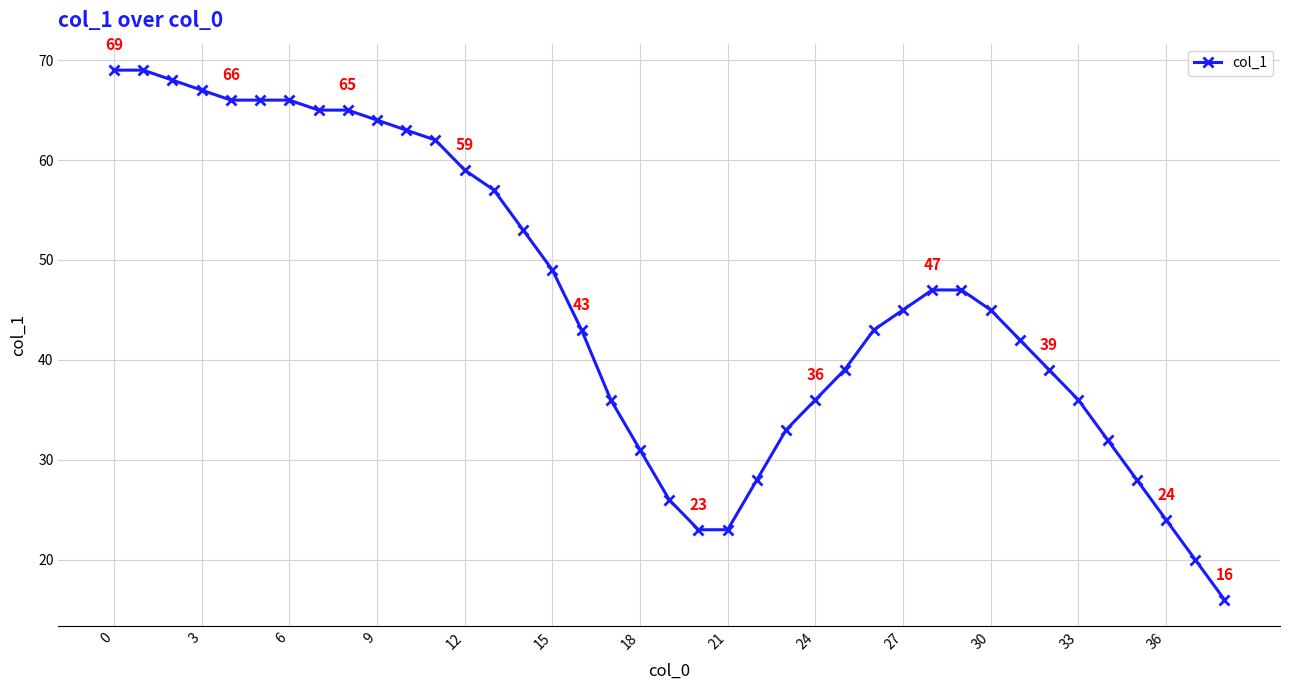

What is the maximum value shown in the chart?

69